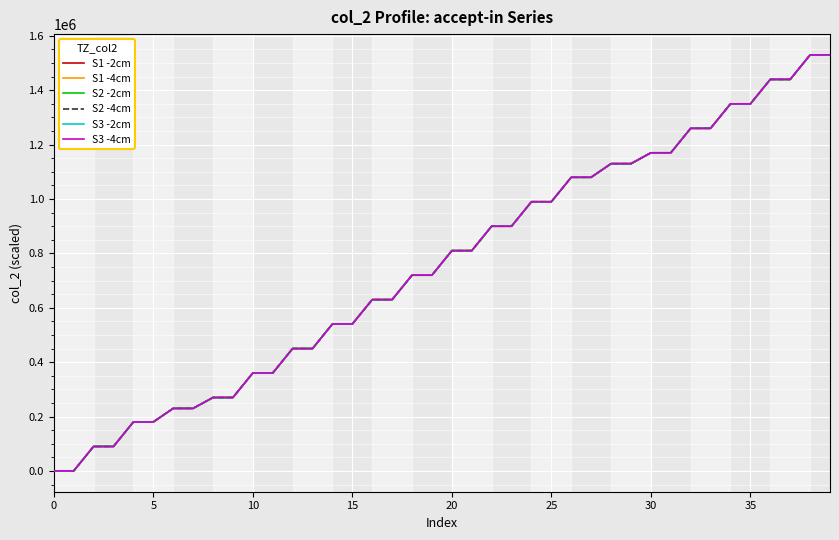

What is the greatest value displayed?

1529959.9